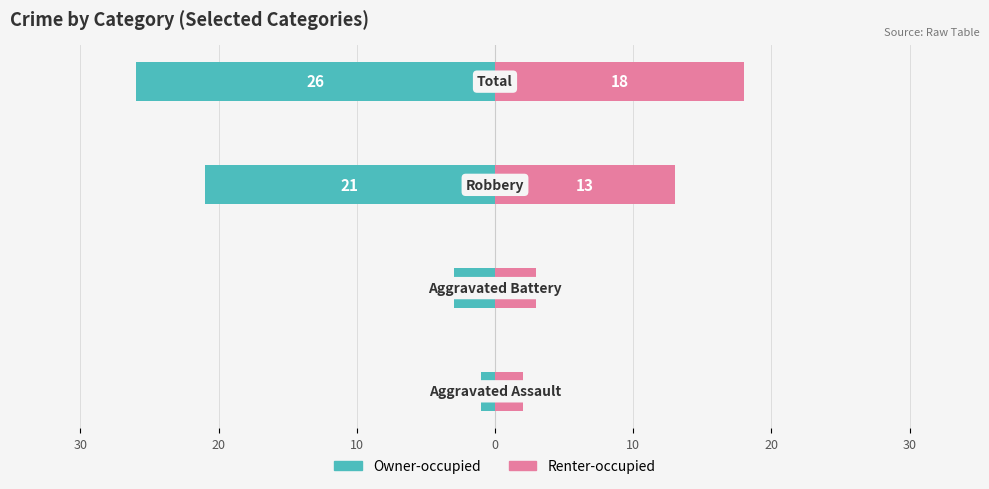

How many values in the Renter-occupied series exceed 13?

1